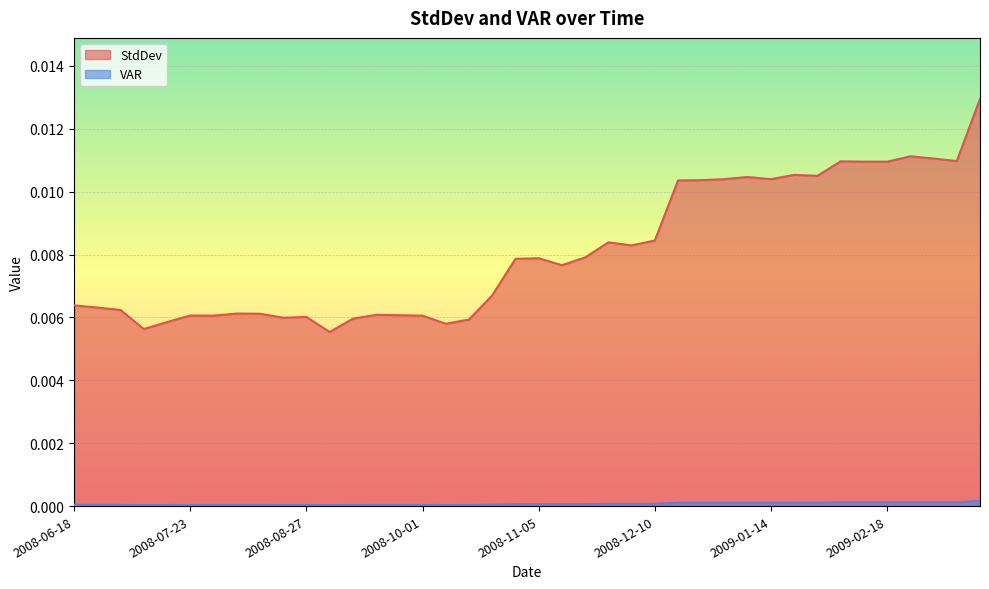

True or false: StdDev and VAR intersect in this chart.

False